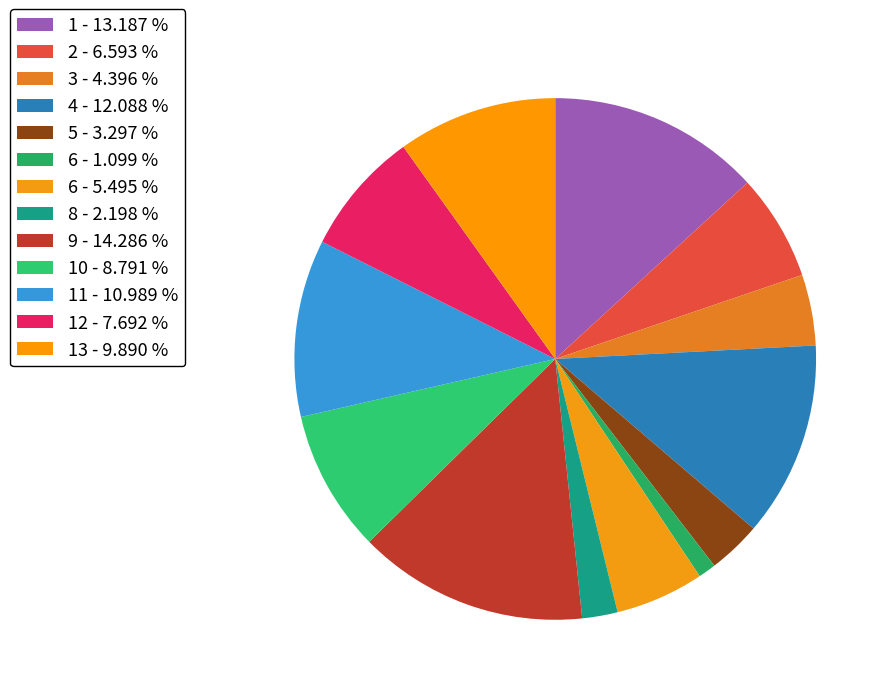

How many segments does this pie chart have?

13